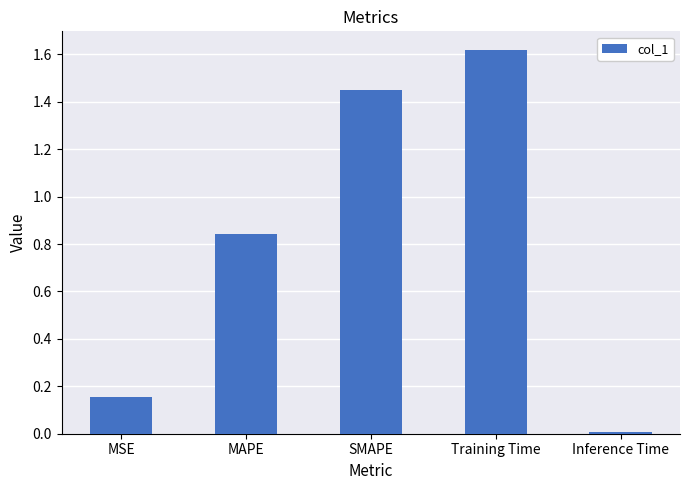

What is the change in value from MSE to SMAPE?

+1.3